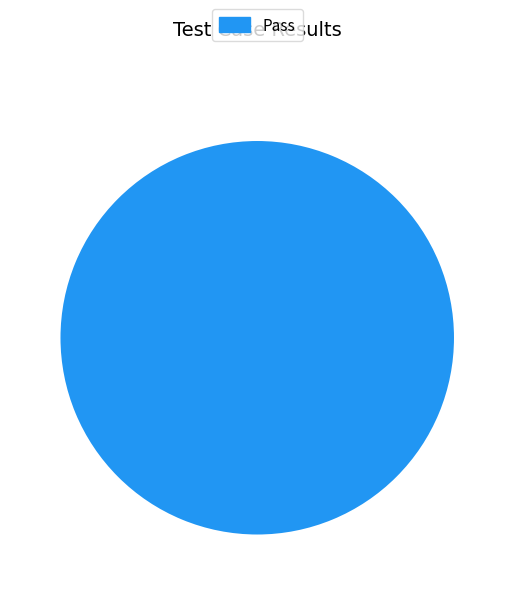

Which category accounts for the majority?

Pass